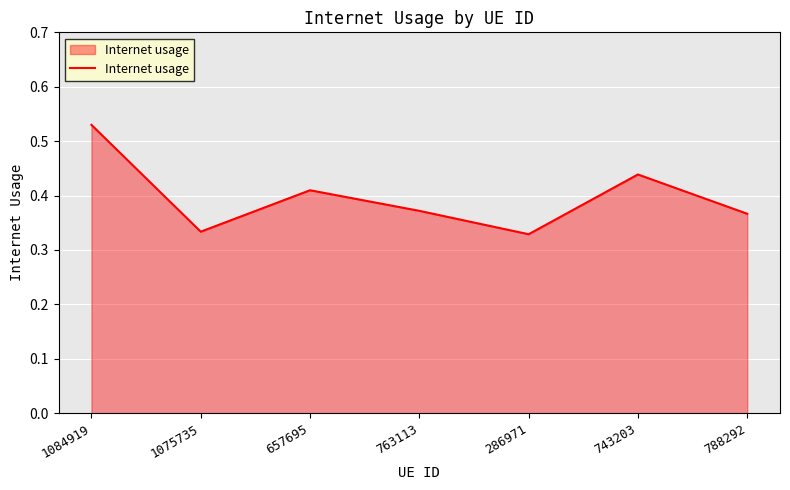

What is the change in value from 743203 to 788292?

-0.1